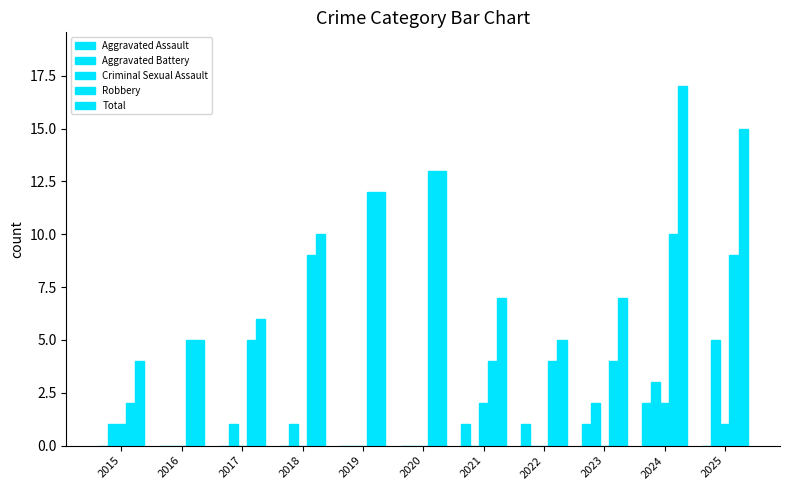

Count the number of categories in the chart.

11